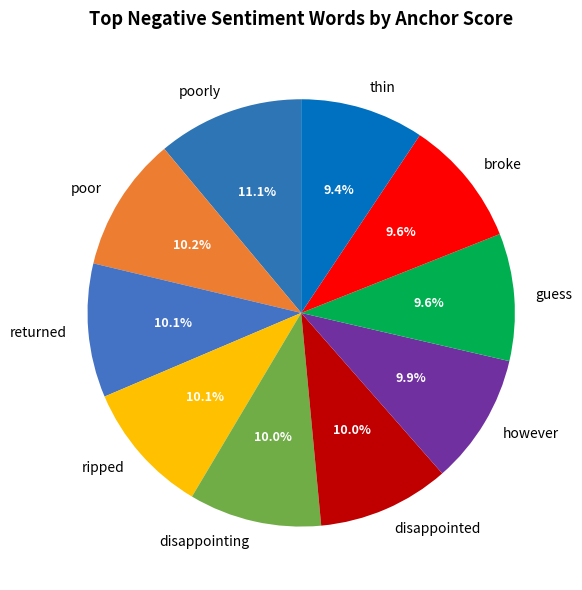

True or false: however accounts for 20% of the total.

False